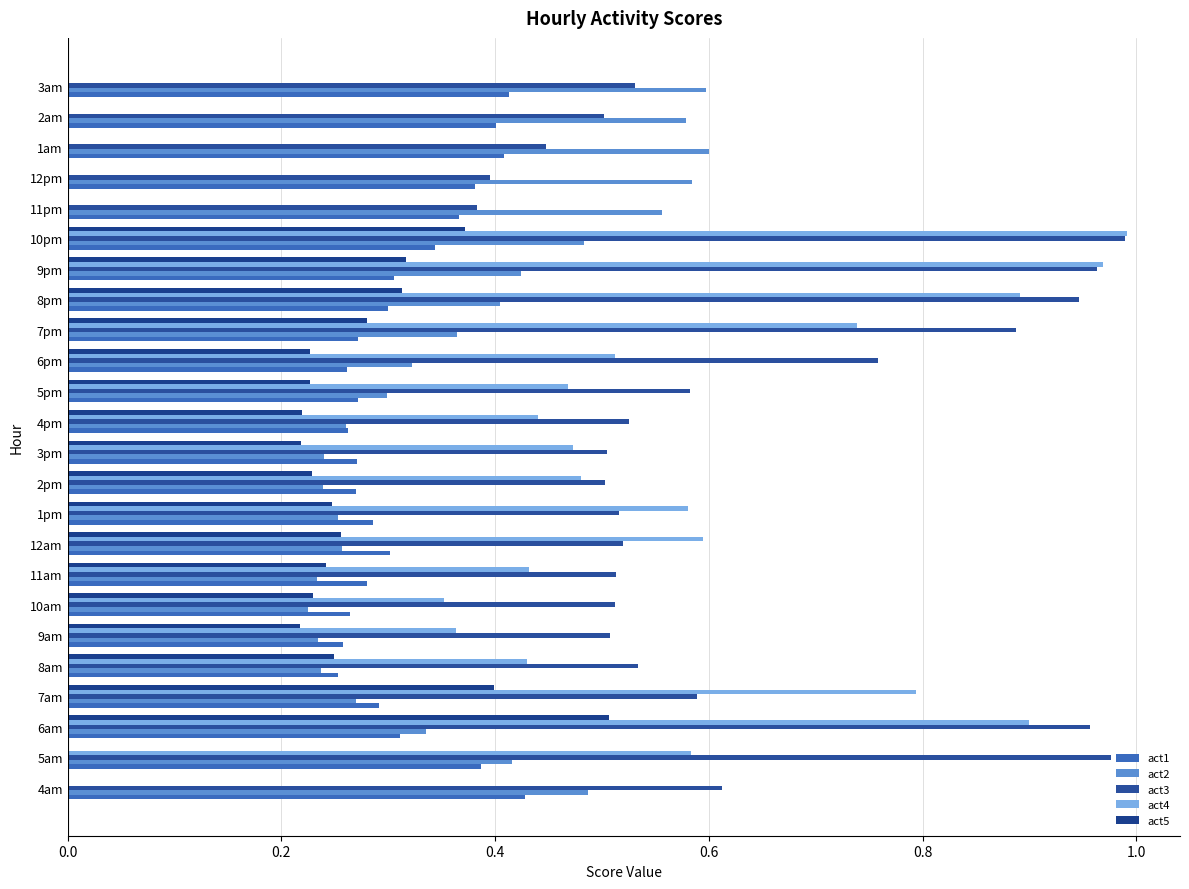

Count the number of categories in the chart.

24